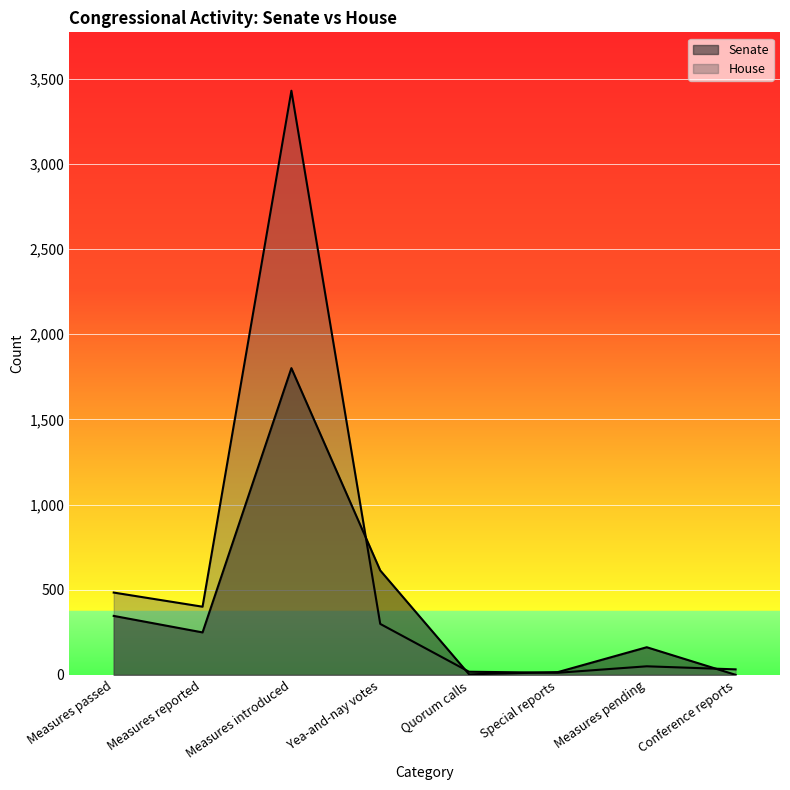

Where is the first local minimum for Senate?

Measures reported